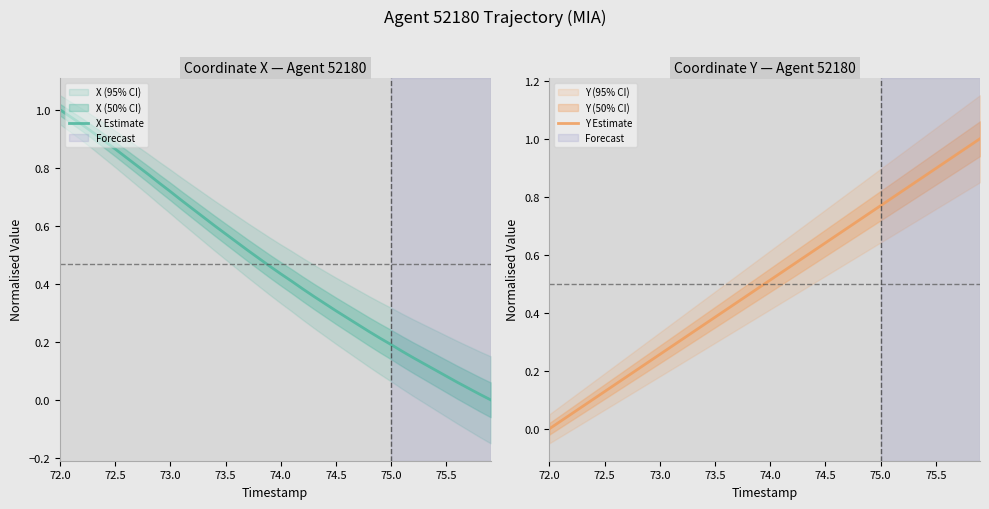

The X Estimate series shows 0.3 at 74.5. True or false?

True